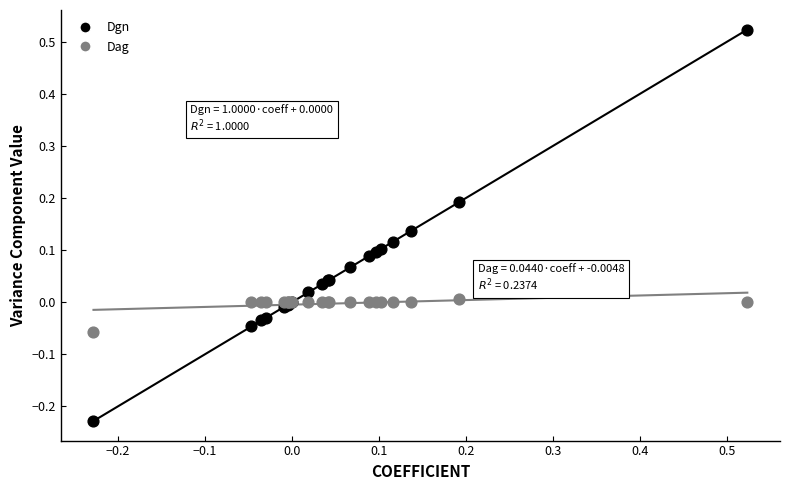

What is the X range (max minus min) for the scatter plot?

0.8